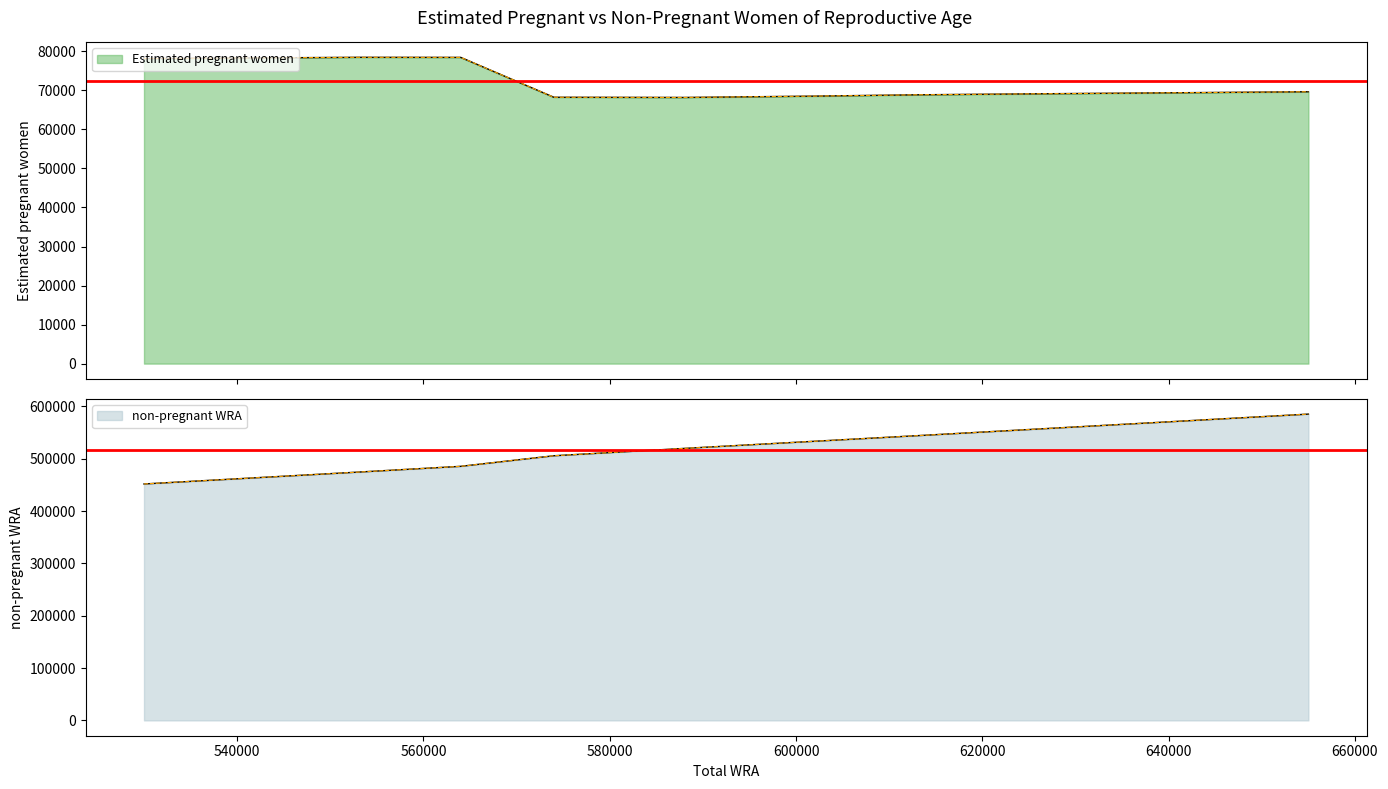

What is the value of the non-pregnant WRA point at the 6th from the left?

519812.5